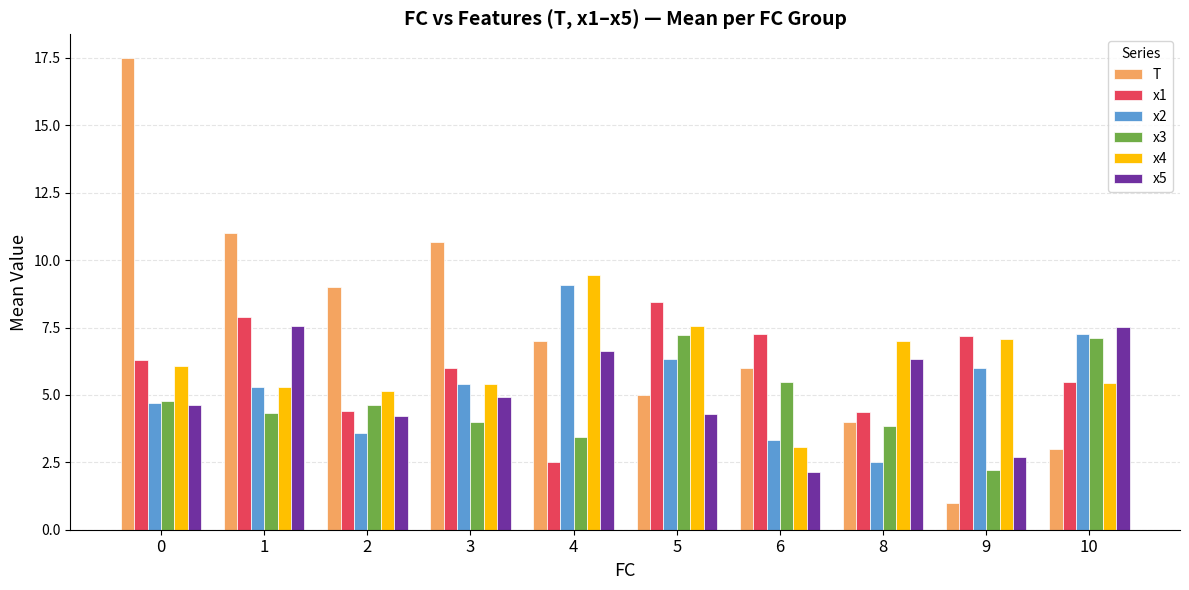

How many categories are shown in the chart?

10